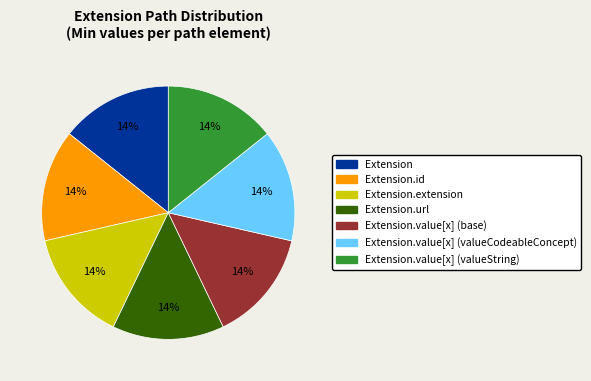

Is there any slice that represents more than half of the pie?

No